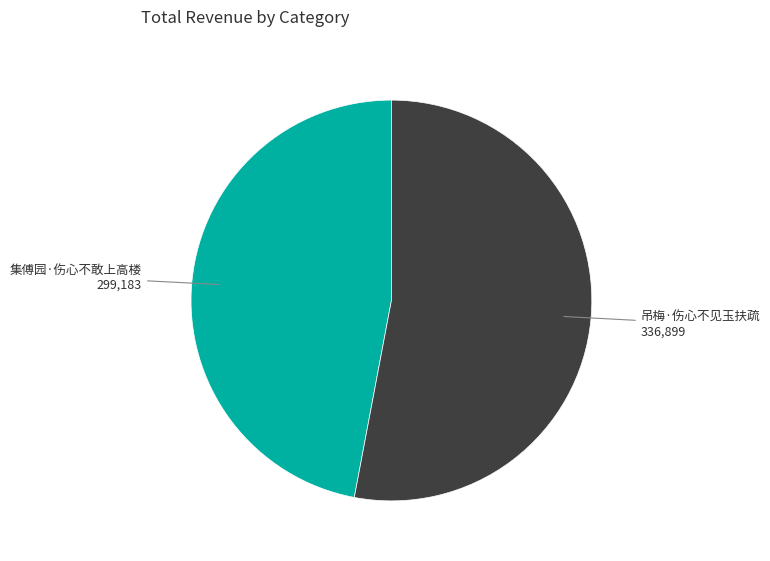

Is there a majority slice in this chart?

Yes